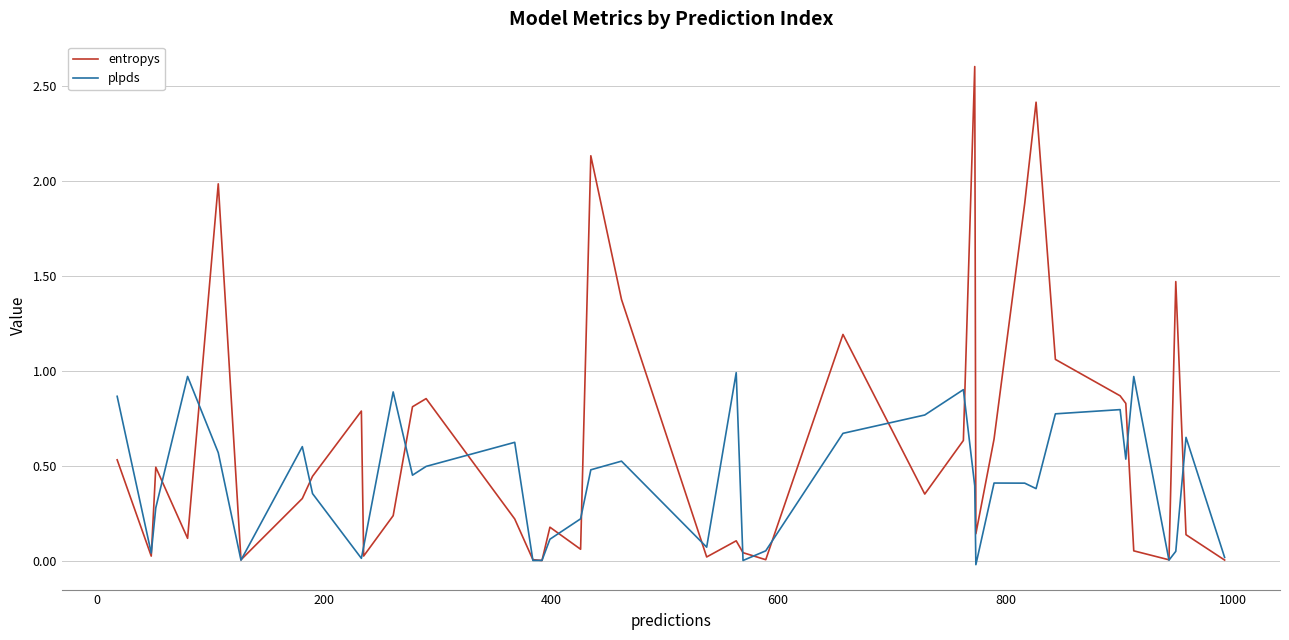

At how many categories does at least one series exceed 2?

3